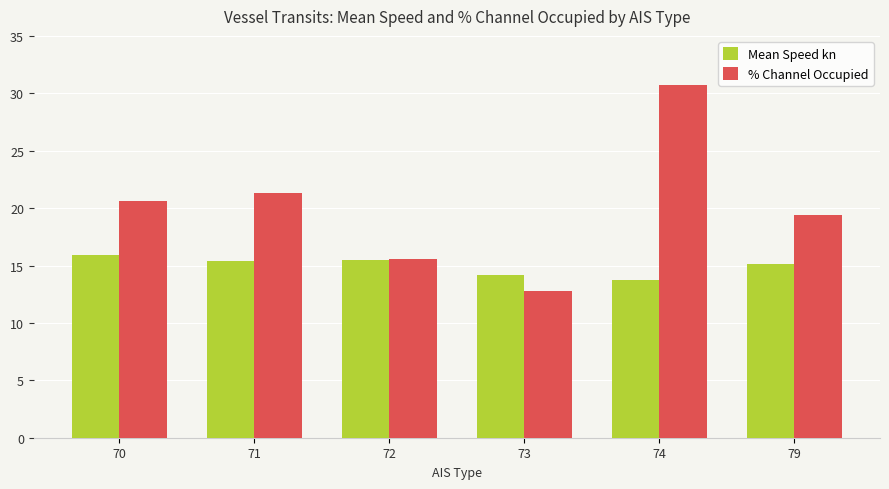

Is it true that % Channel Occupied equals 12.8 at 73?

True